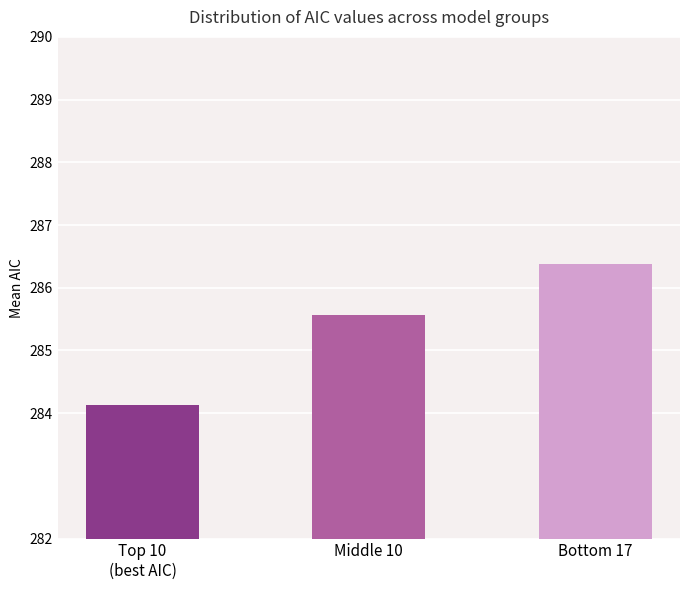

Reading left to right, extract all data points from this chart.

284.1	285.6	286.4